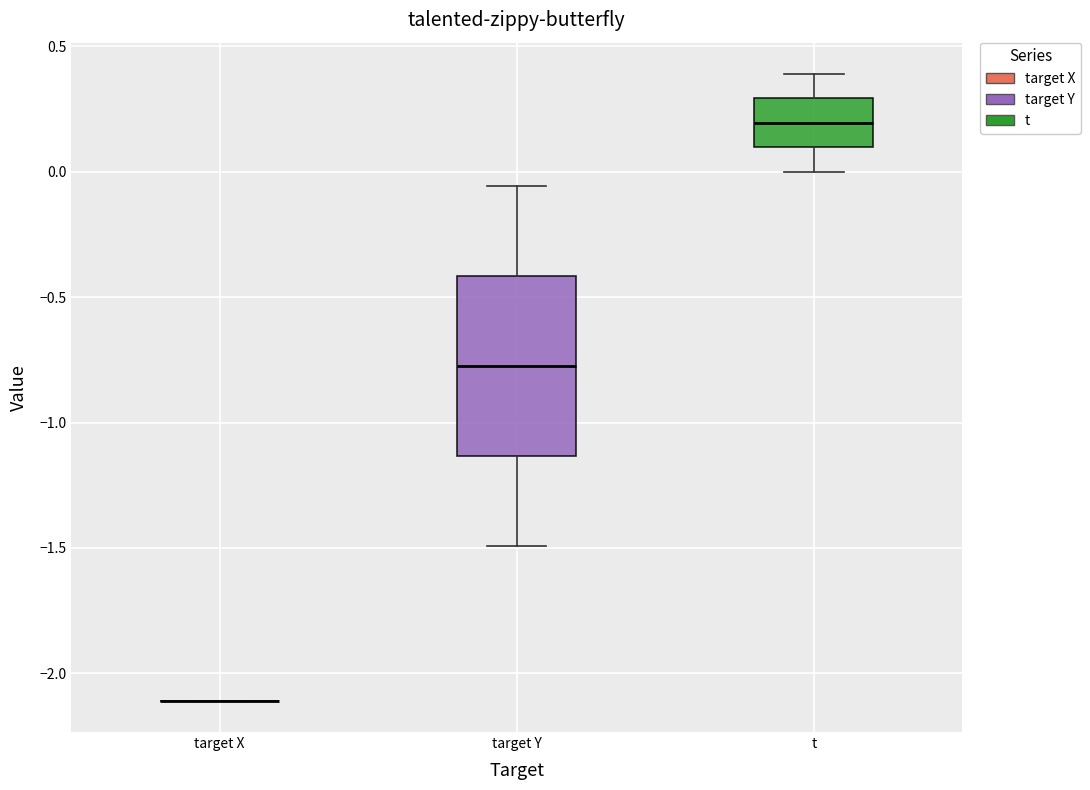

Reading left to right, read every box against the y-axis: the position of its median line, the range the box covers, and the ends of its whiskers. The values are not printed on the chart, so give them approximately, as read against the axis.

target X: box collapsed to a line at -2.10, whiskers -2.10 to -2.10
target Y: median -0.75, box -1.15 to -0.40, whiskers -1.50 to -0.05
t: median 0.20, box 0.10 to 0.30, whiskers 0.00 to 0.40